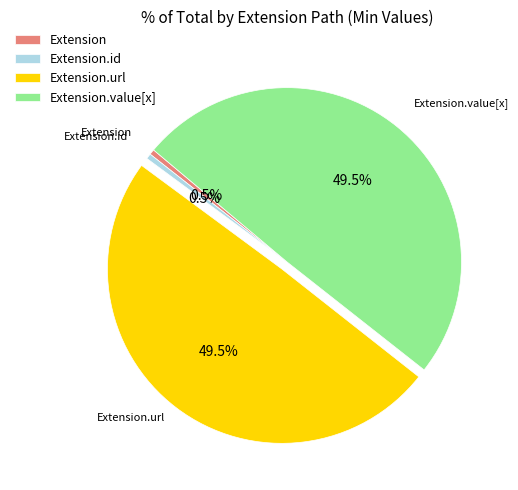

Is Extension.id the majority of the pie?

No